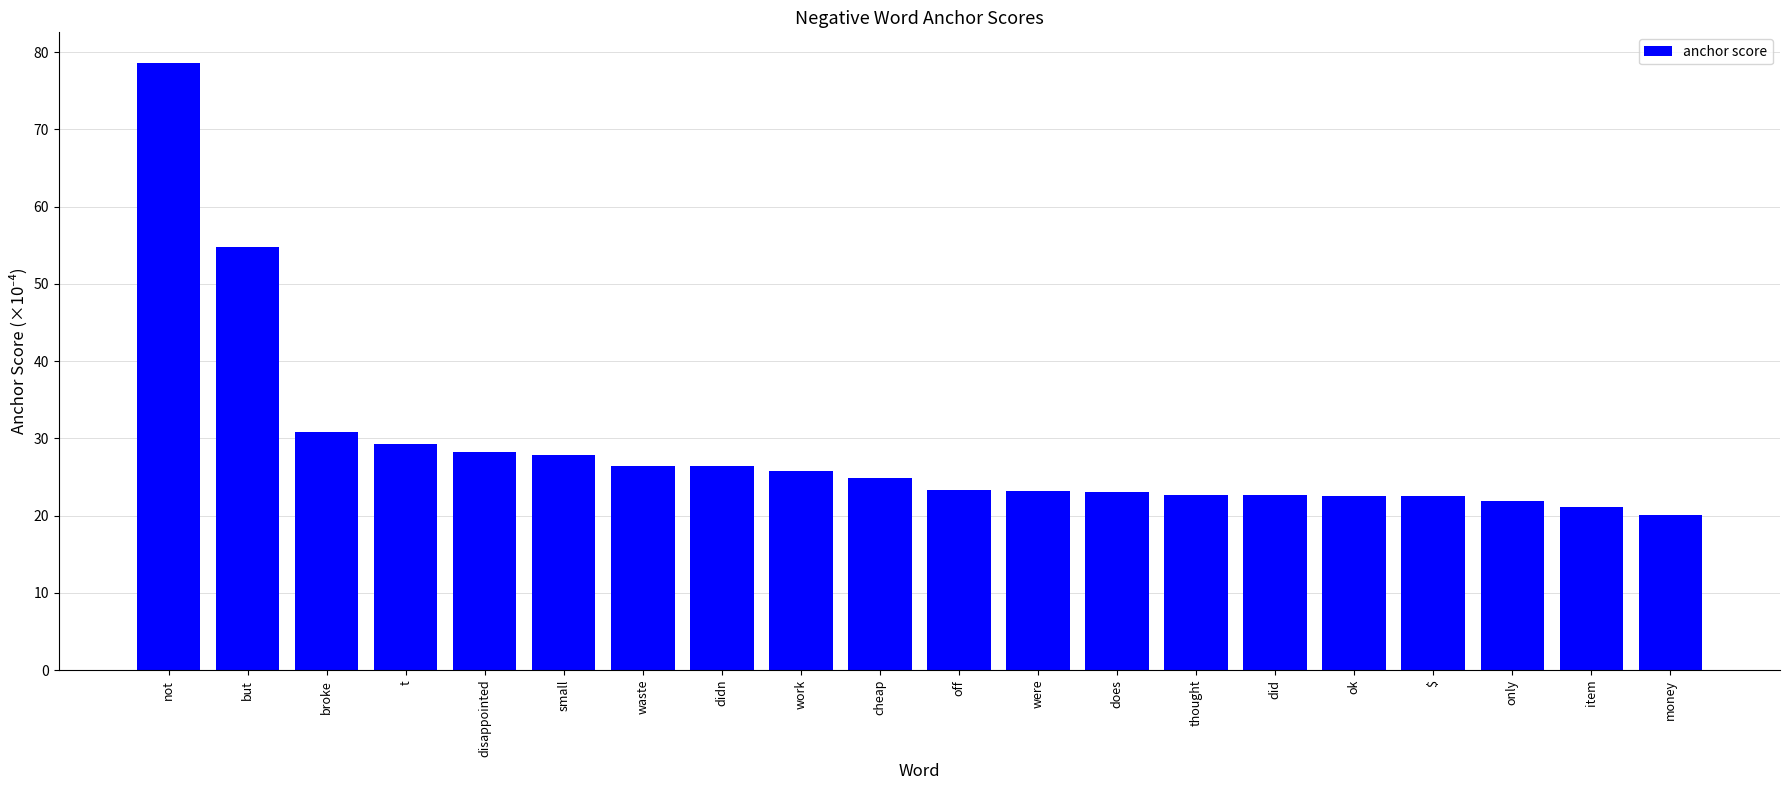

The value at did is 11.2. True or false?

False